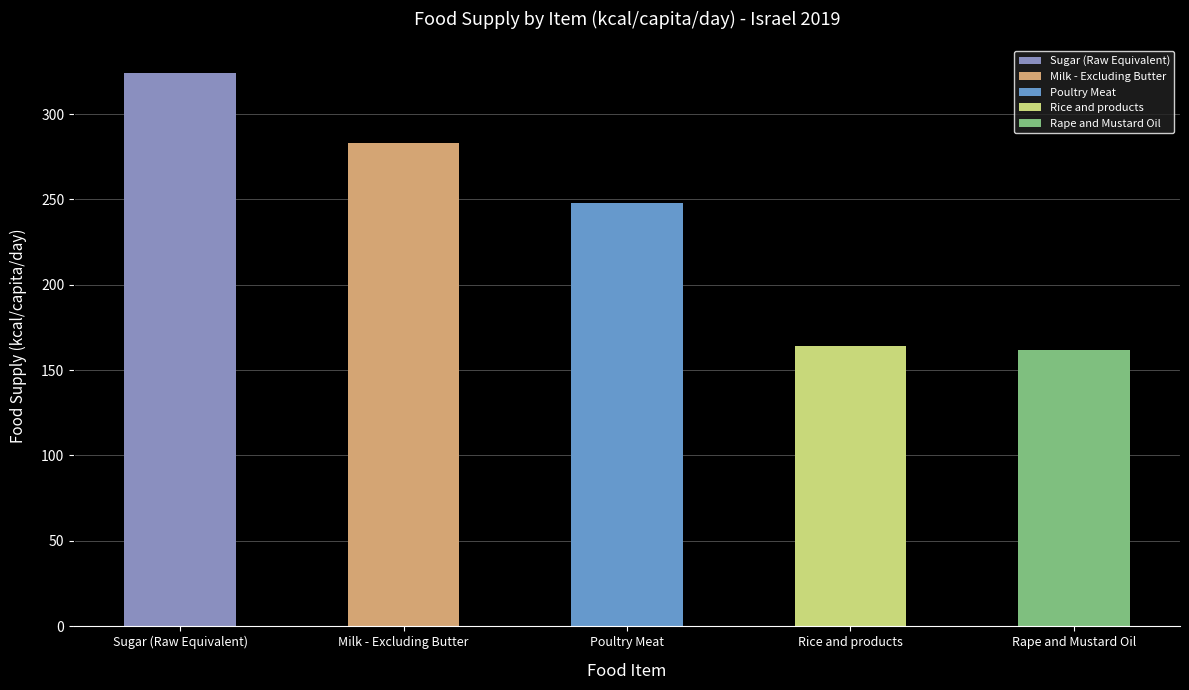

What is the change in value from Sugar (Raw Equivalent) to Rice and products?

-160